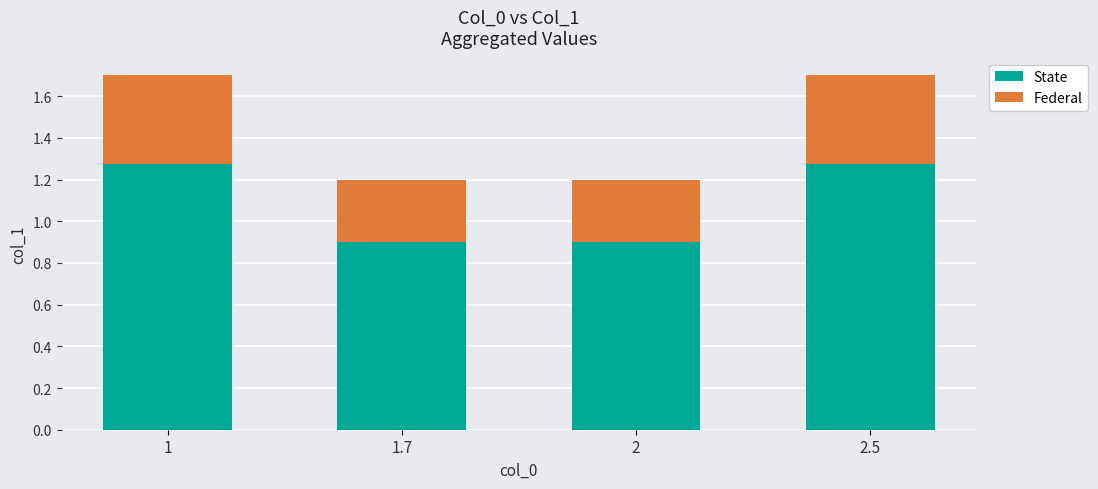

Is it true that State equals 1.6 at 2?

False